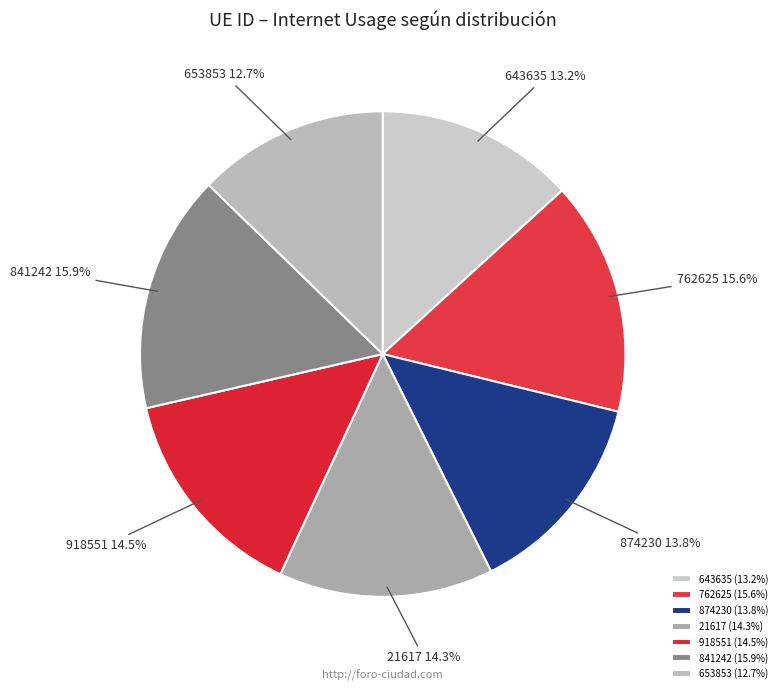

Does 841242 account for over 50% of the chart?

No